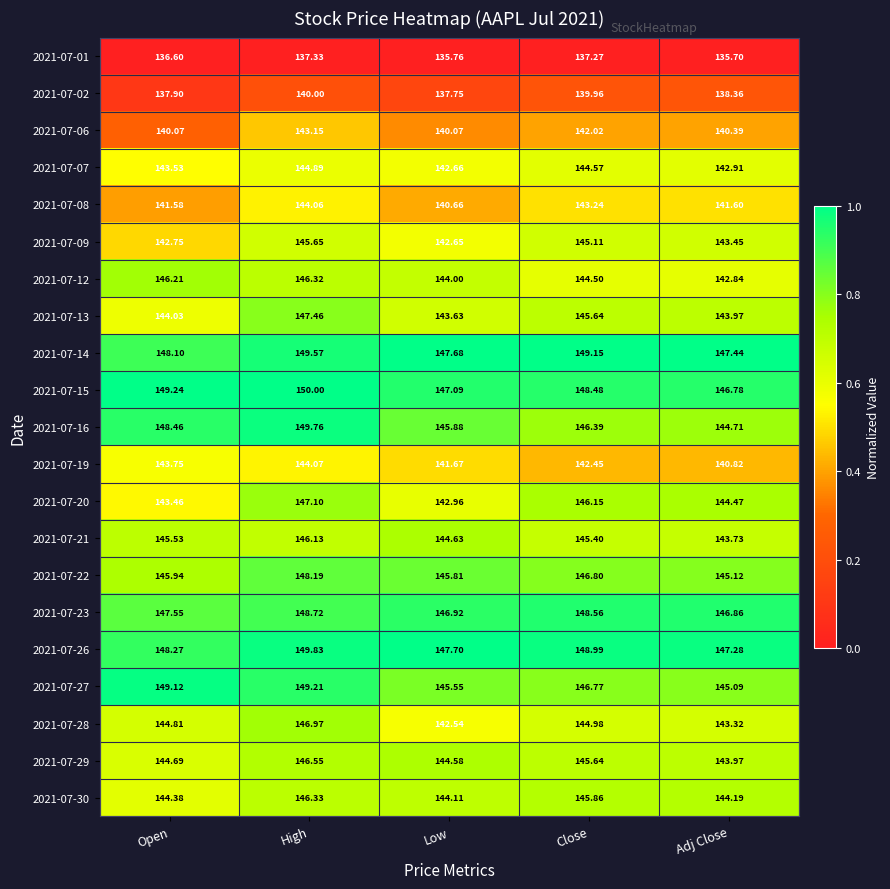

What is the spread (max minus min) of values at Adj Close?

11.7